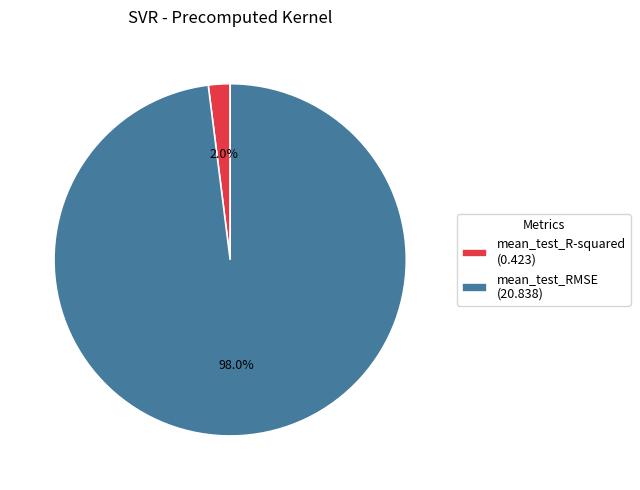

To the nearest percent, what is the difference between the largest and smallest slice percentages?

96%